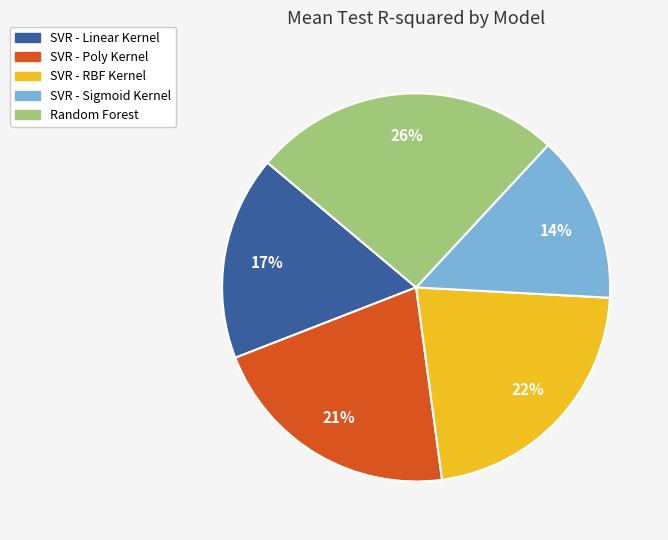

How many segments does this pie chart have?

5